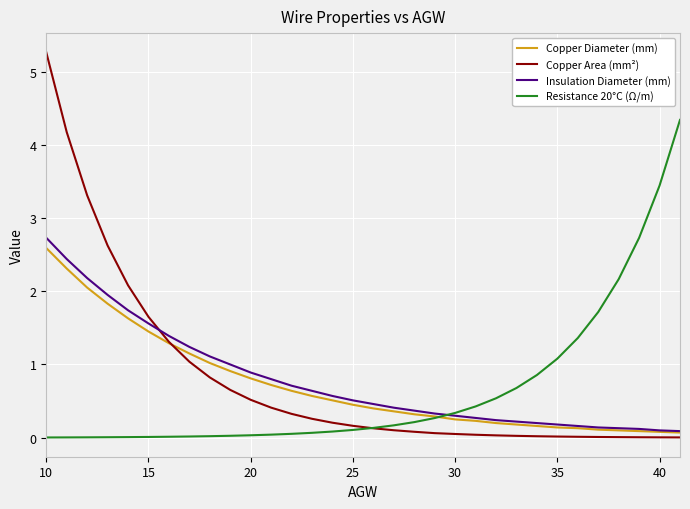

What is the maximum value for Resistance 20°C (Ω/m)?

4.3